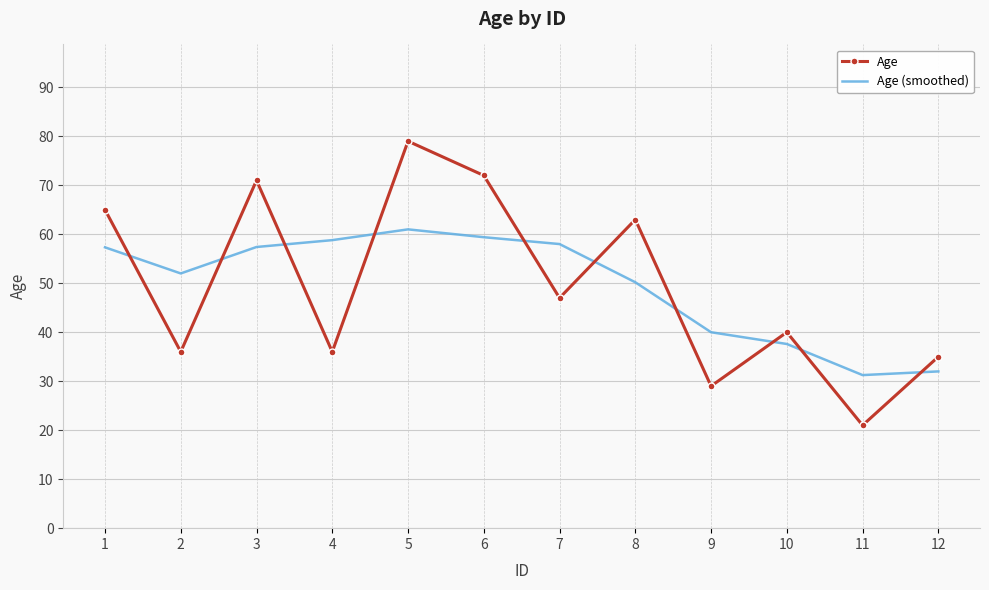

What is the smallest value displayed?

21.0